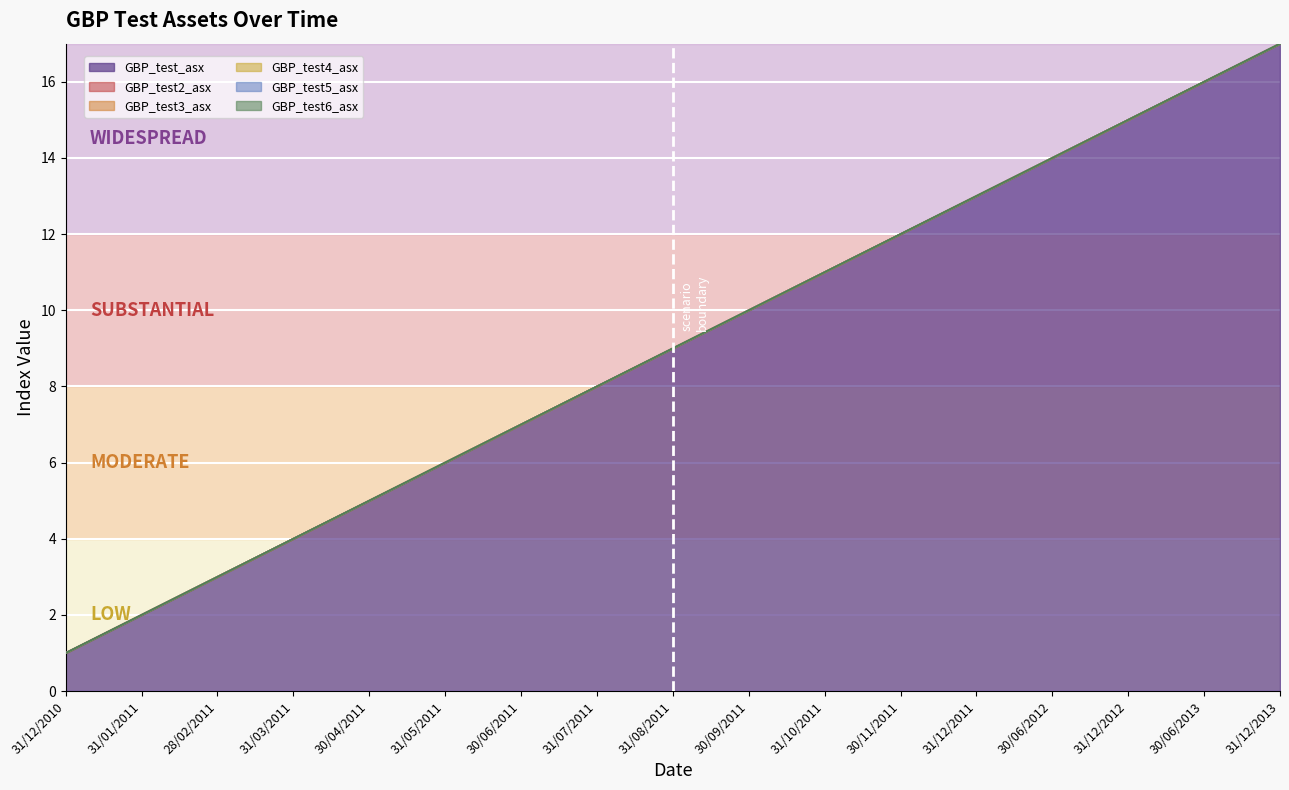

True or false: GBP_test_asx has a value of 1 at 31/01/2011.

False